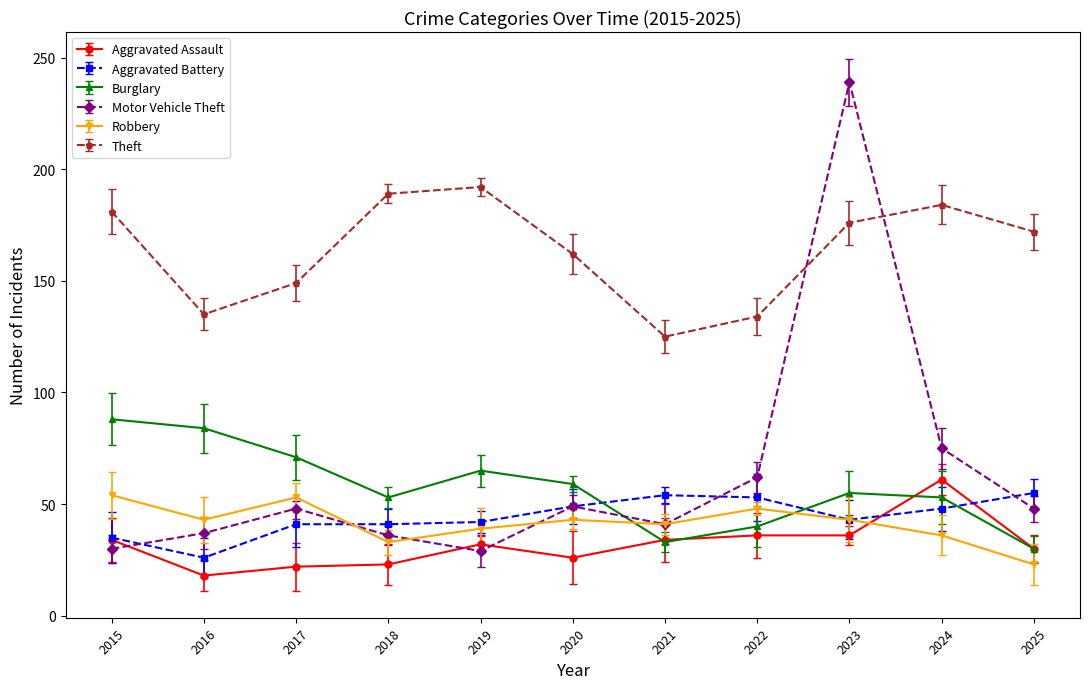

Which series has the largest range (max minus min)?

Motor Vehicle Theft